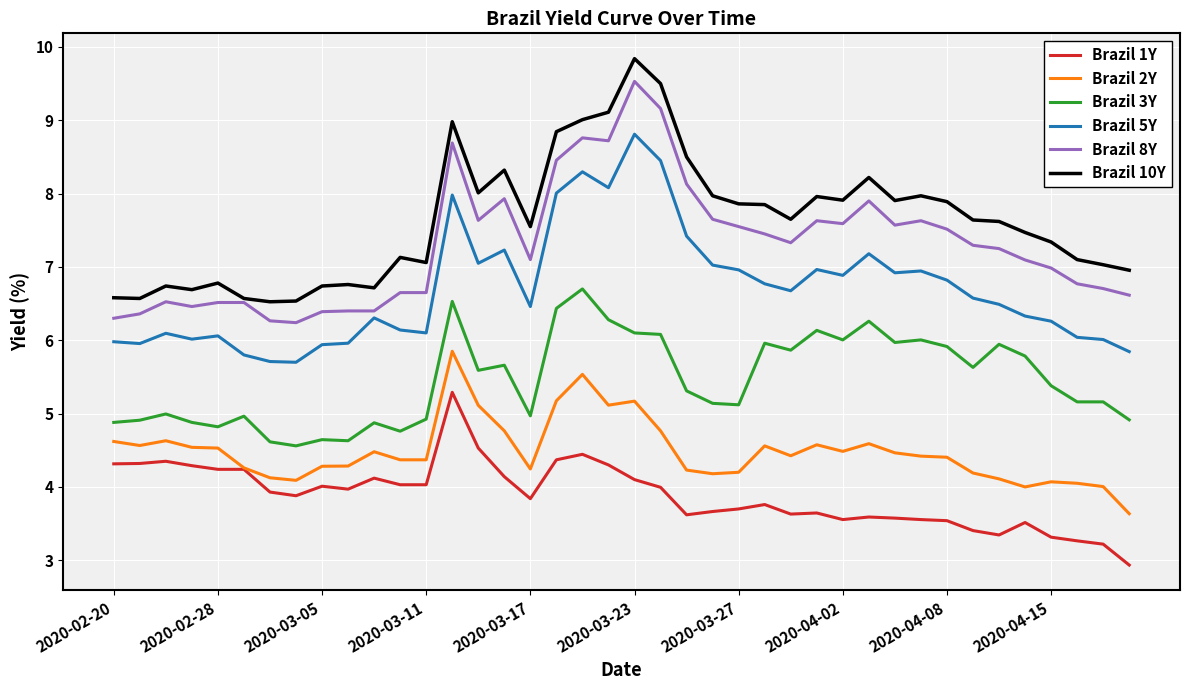

How many lines are shown in the chart?

6